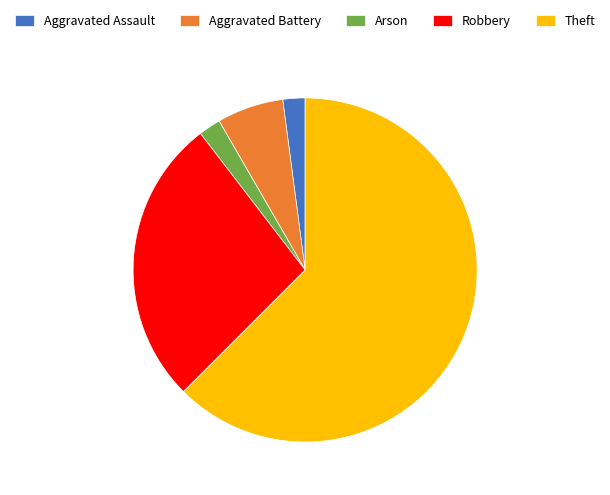

Combined, do Aggravated Battery and Theft account for over 50%?

Yes